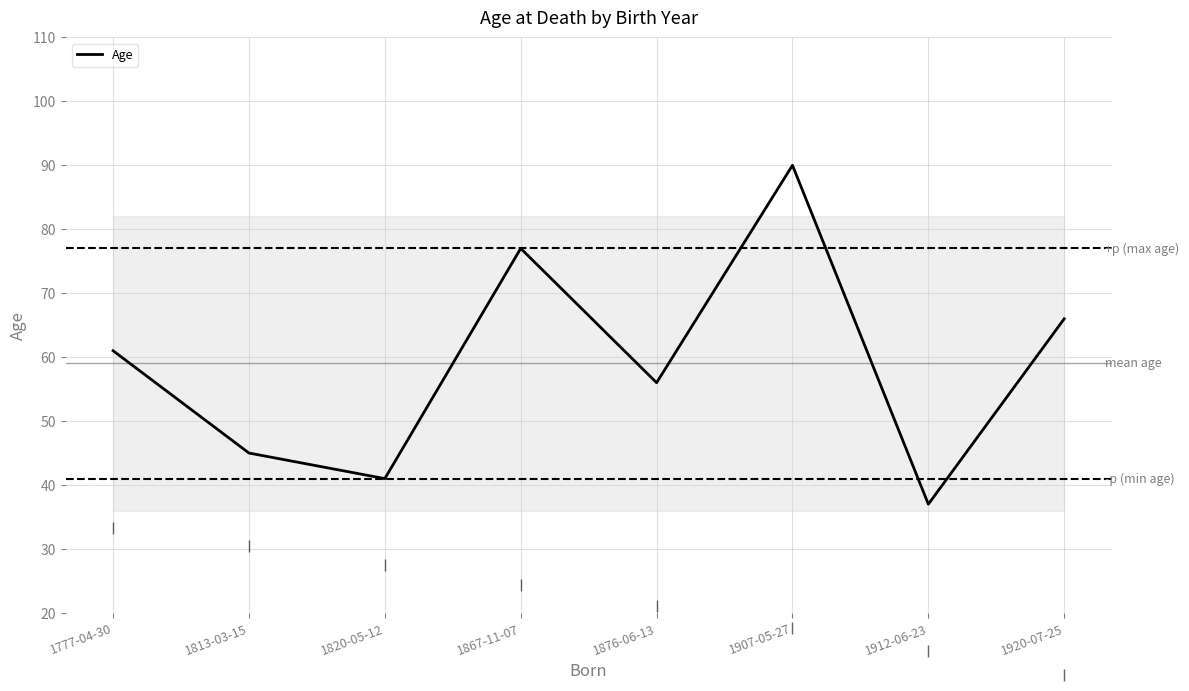

What is the smallest value displayed?

37